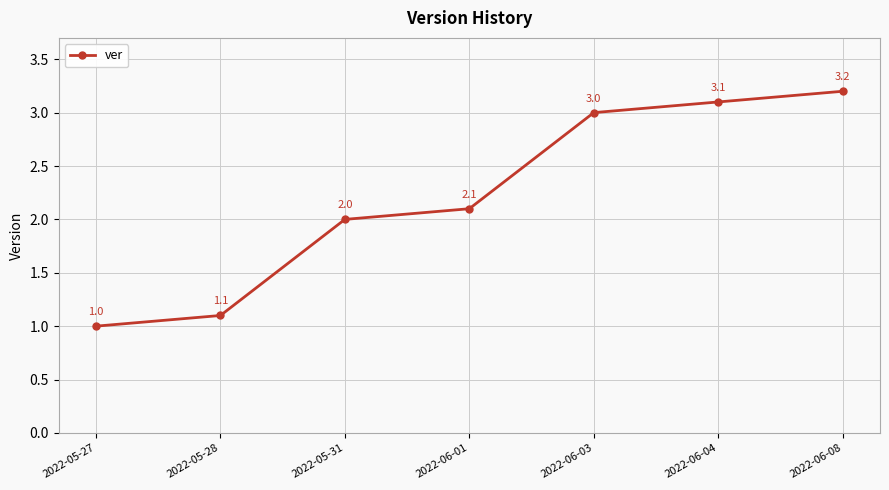

How many data points are less than 2?

2